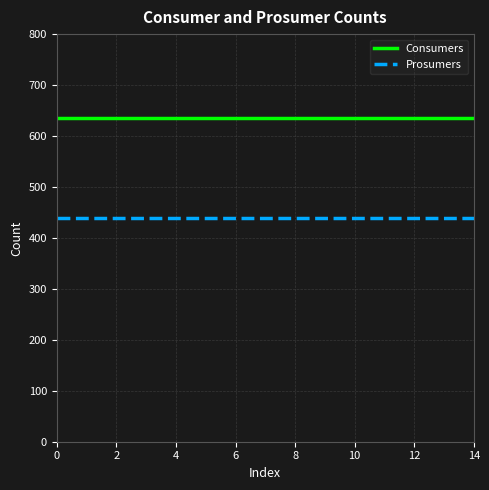

Reading left to right, list all the values displayed in this chart.

Consumers: 635	635	635	635	635	635	635	635	635	635	635	635	635	635	635
Prosumers: 440	440	440	440	440	440	440	440	440	440	440	440	440	440	440